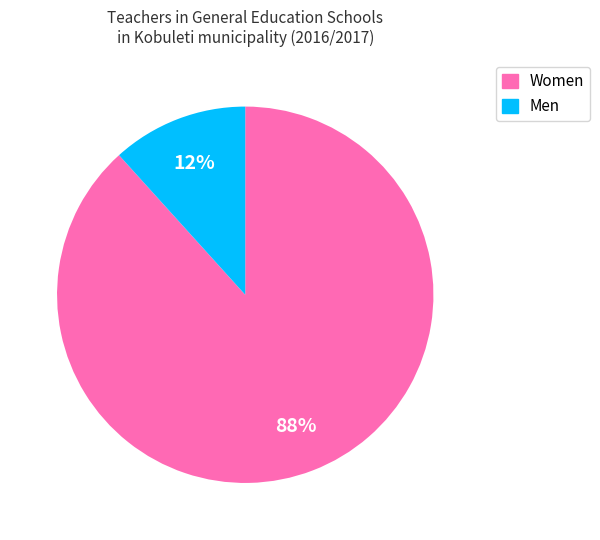

What percentage is the Men slice, to the nearest percent?

12%